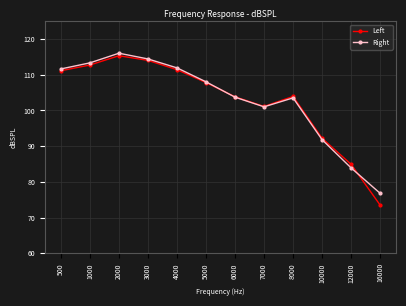

How many interior local peaks does the Right series have?

2